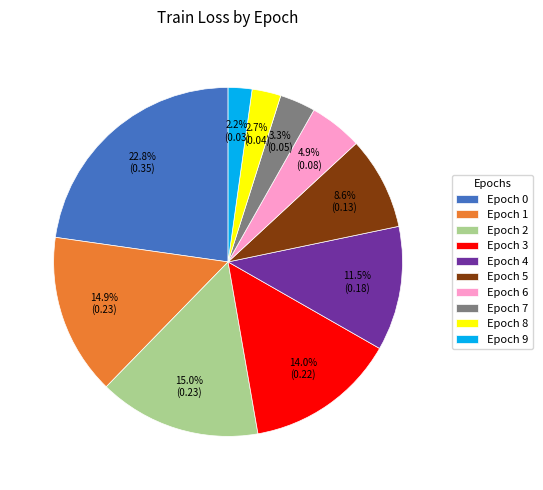

Is there any slice that represents more than half of the pie?

No